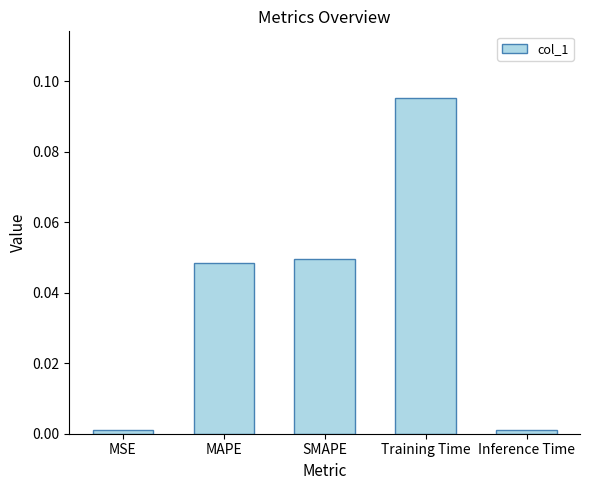

Are the bars grouped side by side (vs. stacked)?

No